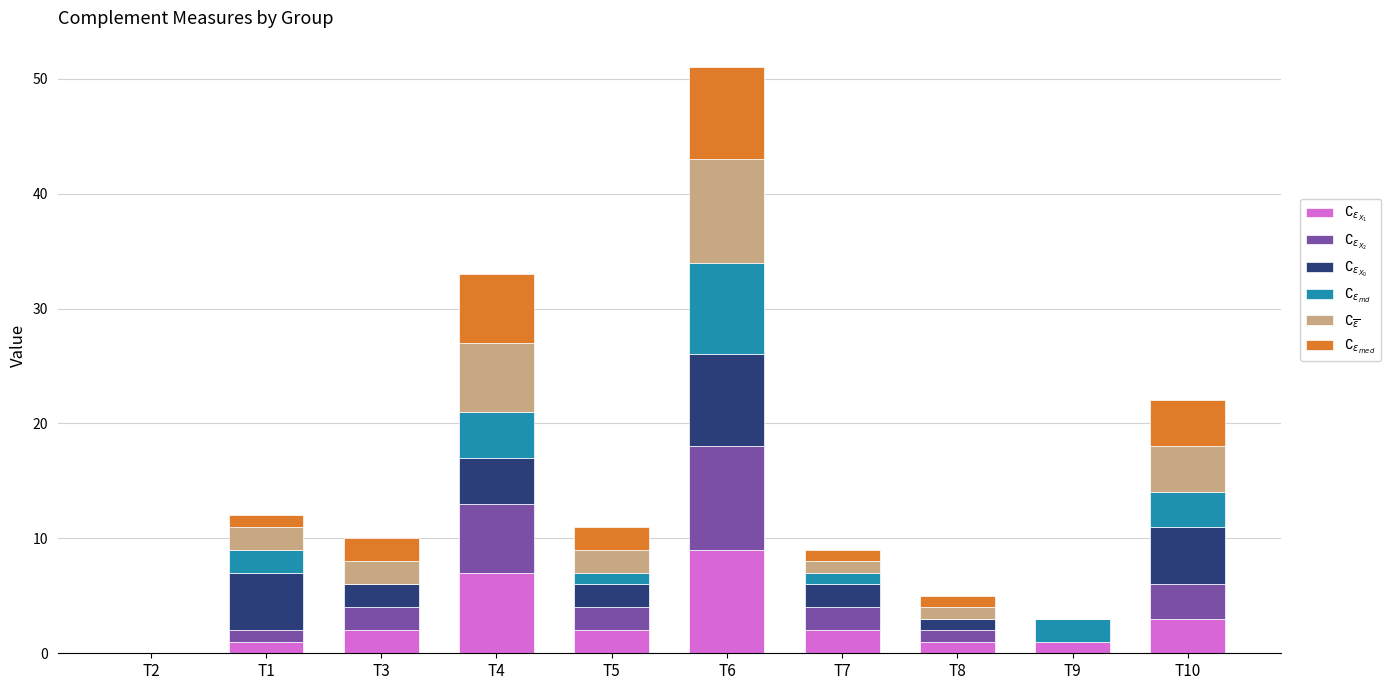

At which category is the sum across all series the highest?

T6